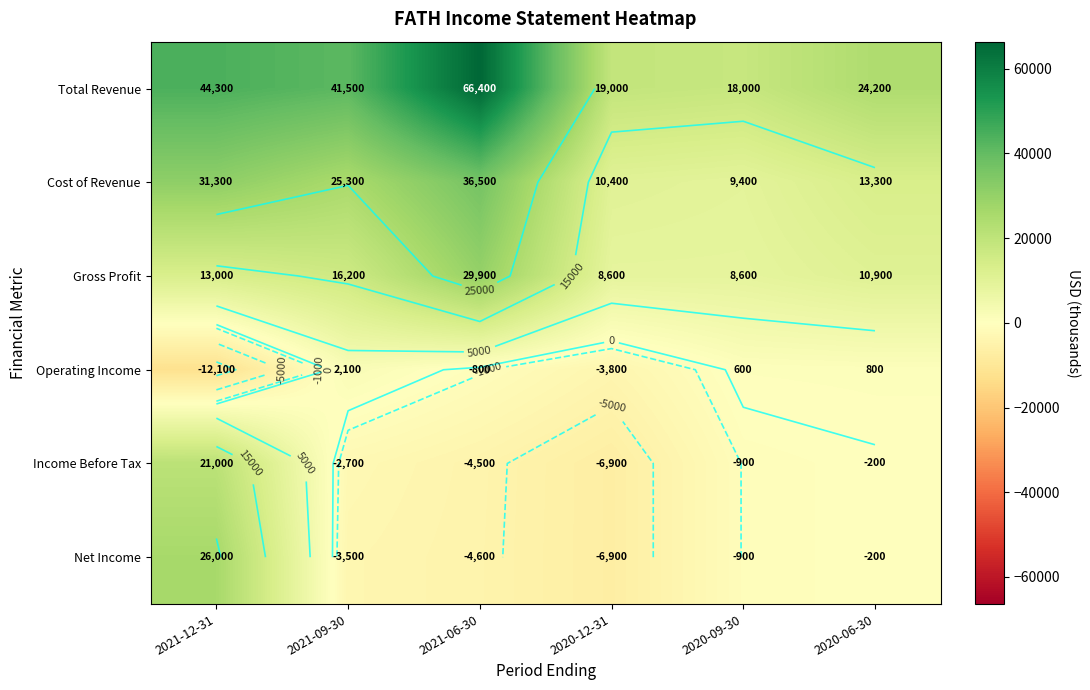

Which series has the largest total across all categories?

Total Revenue